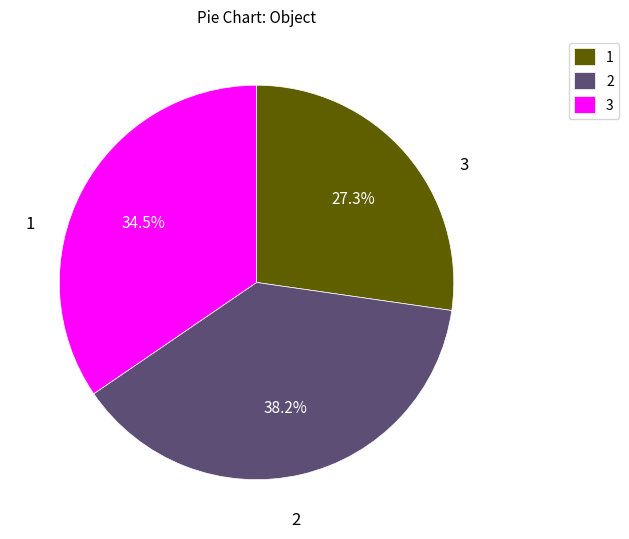

Rank the categories by value from lowest to highest.

1, 3, 2